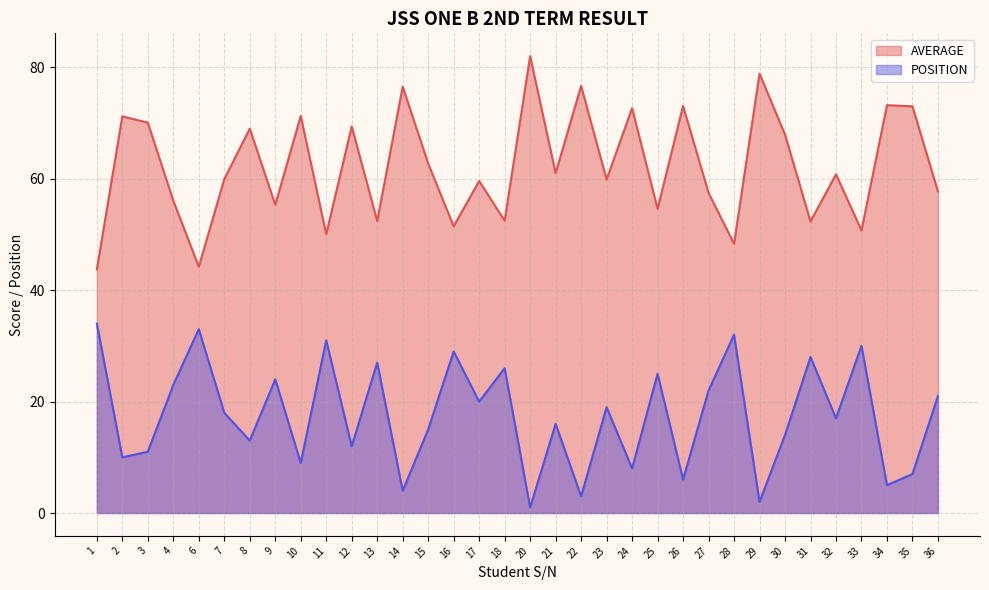

How many lines are shown in the chart?

2